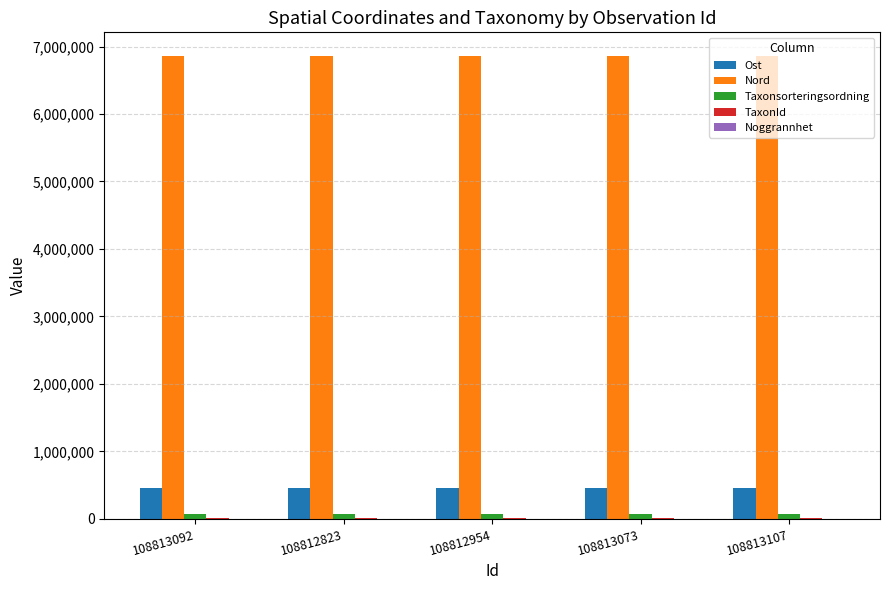

What is the sum of all Taxonsorteringsordning values?

392845.0